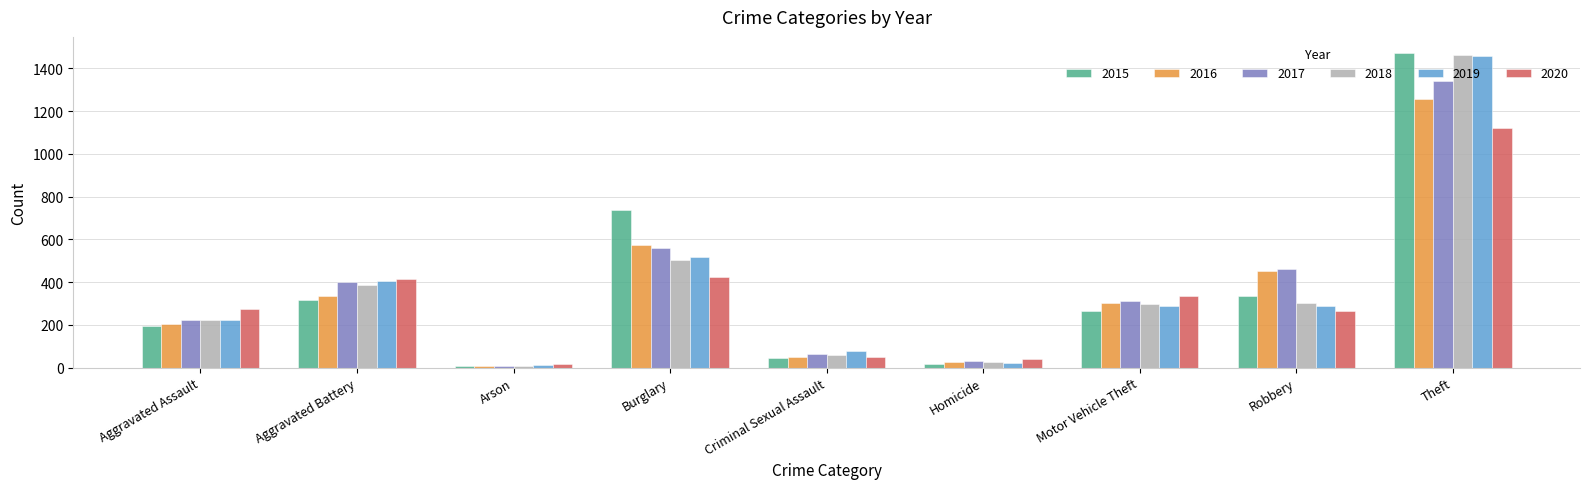

How many values in the 2017 series are below 312?

4